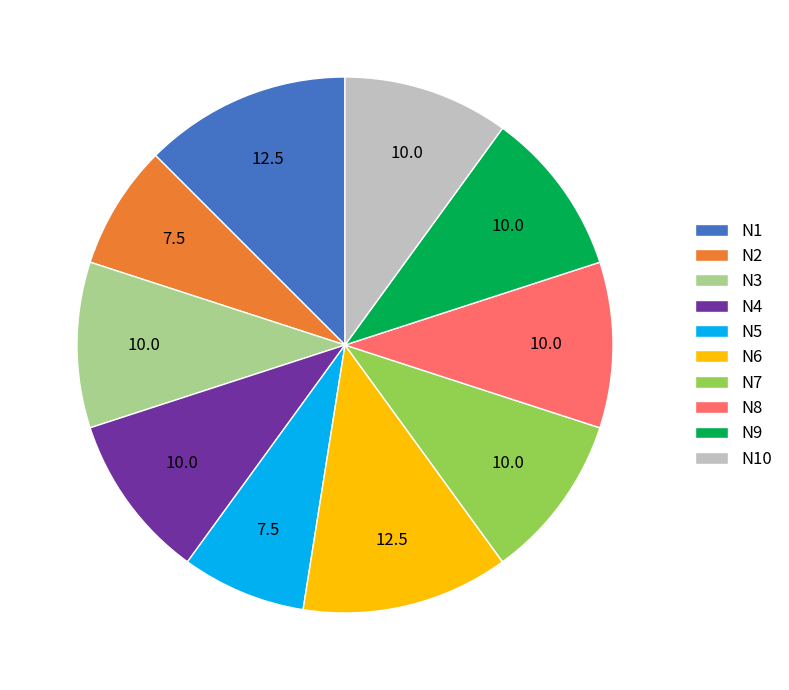

Is the sum of N1 and N4 greater than half?

No